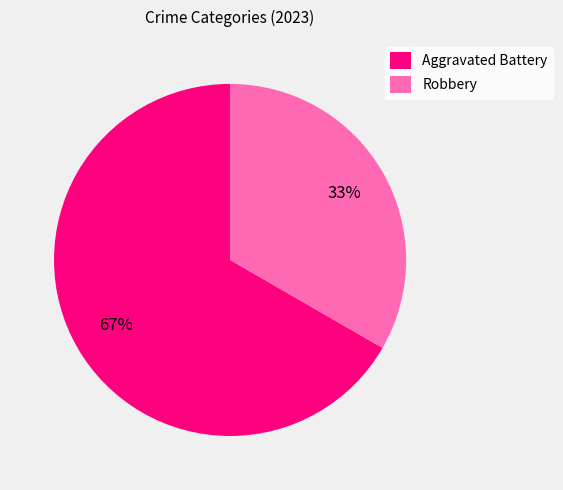

Between Robbery and Aggravated Battery, which is larger?

Aggravated Battery